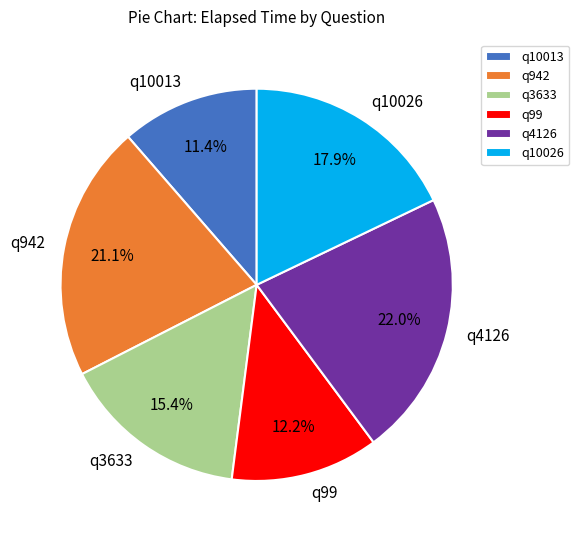

Between q10013 and q10026, which is larger?

q10026